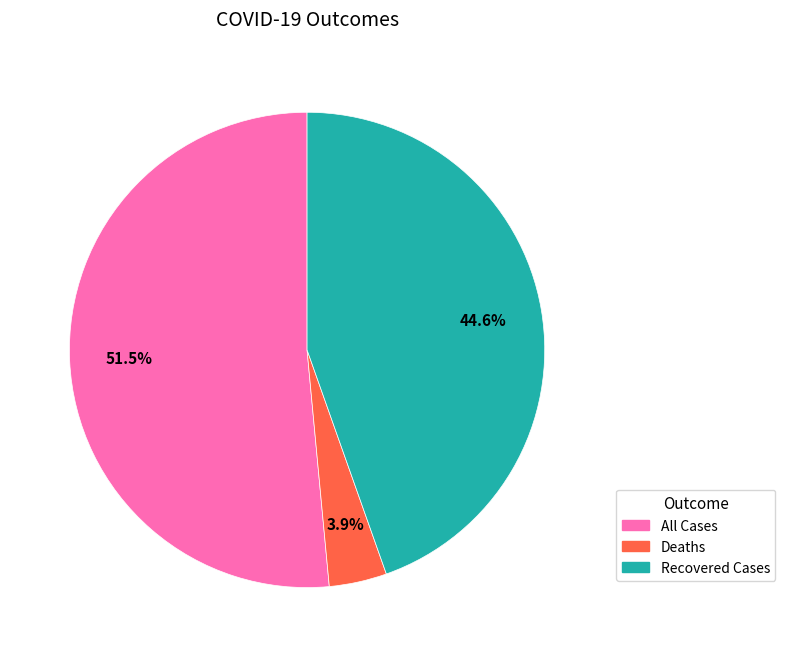

Approximately how many times larger is the value at Recovered Cases compared to Deaths?

11.4